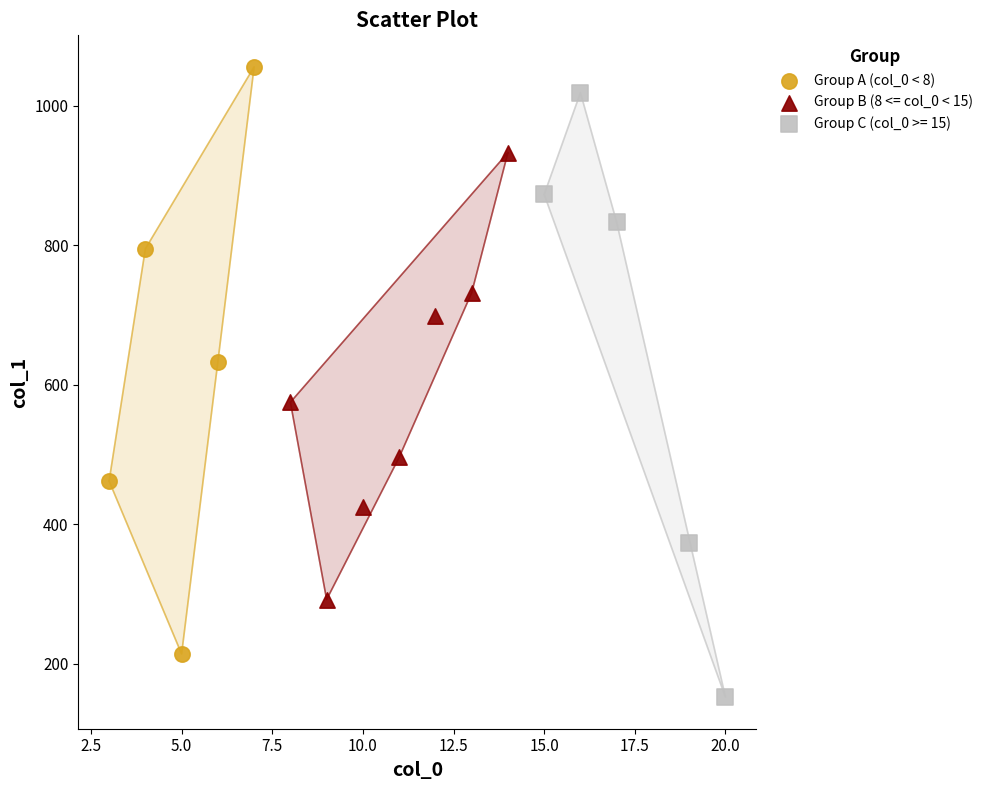

Which series has the widest spread of Y values?

Group C (col_0 >= 15)